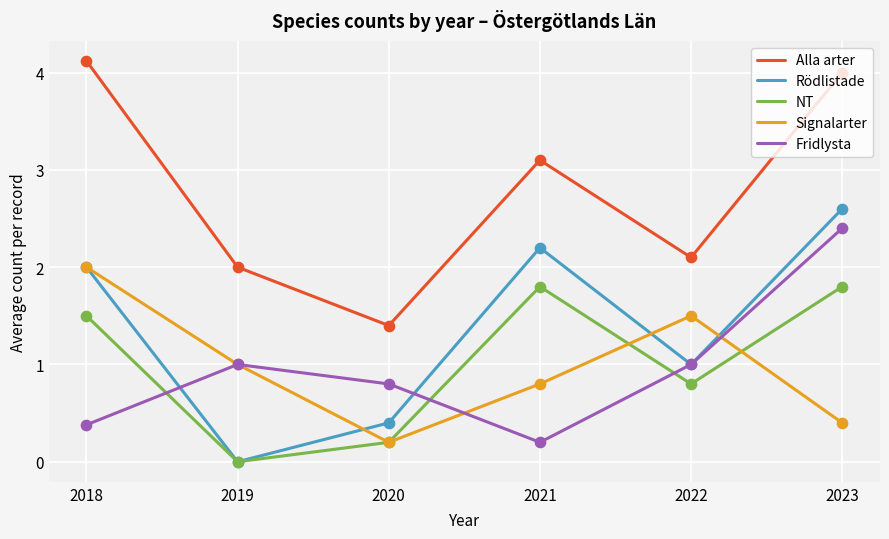

What is the spread (max minus min) of values at 2022?

1.3